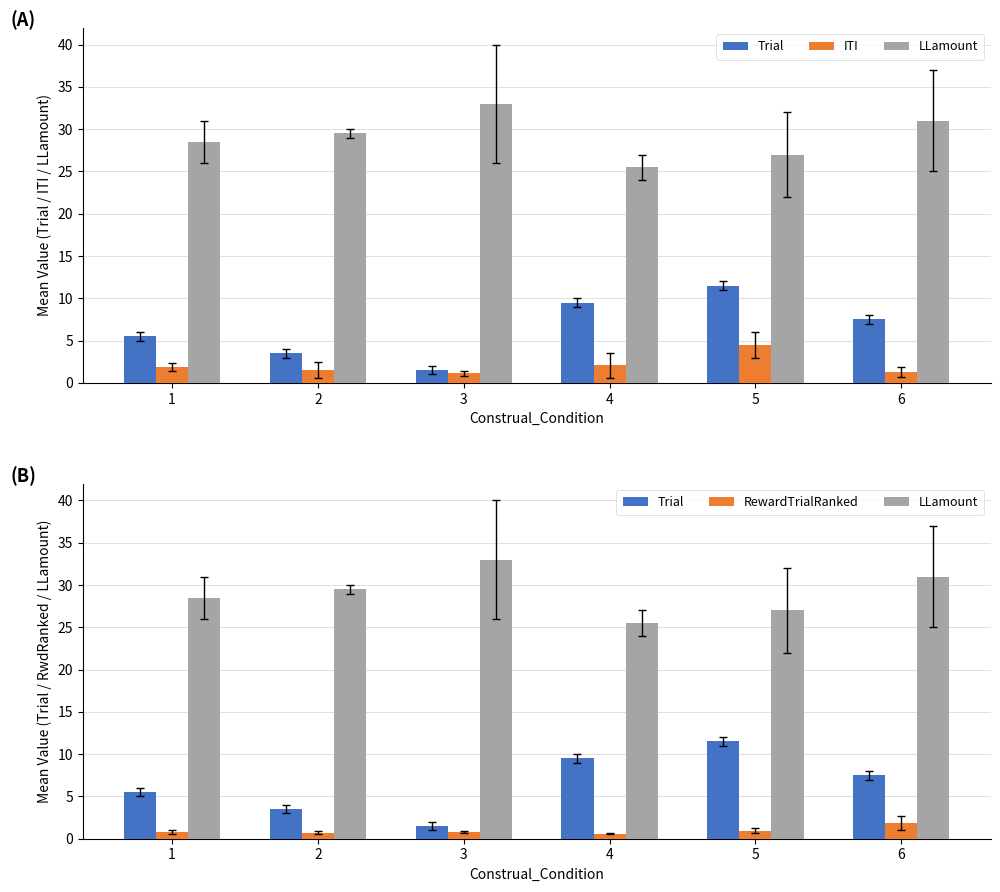

Read the LLamount value at 6.

31.0